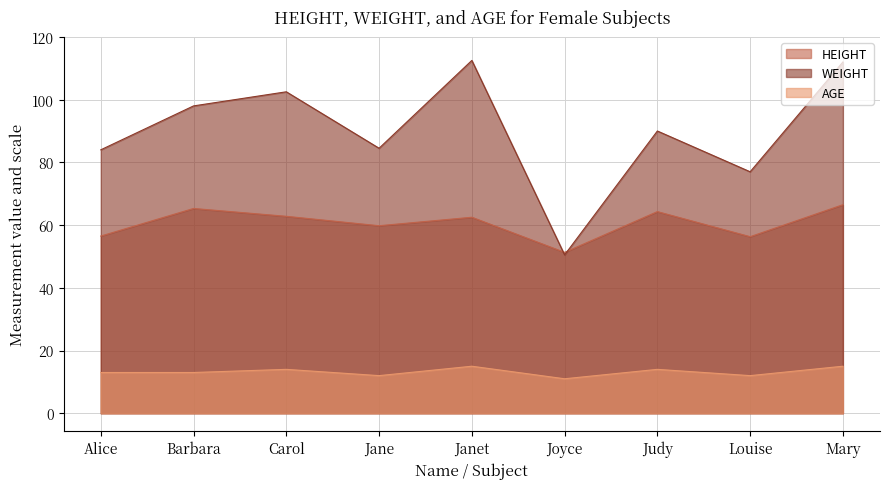

Rank the series at Carol from highest to lowest value.

WEIGHT, HEIGHT, AGE